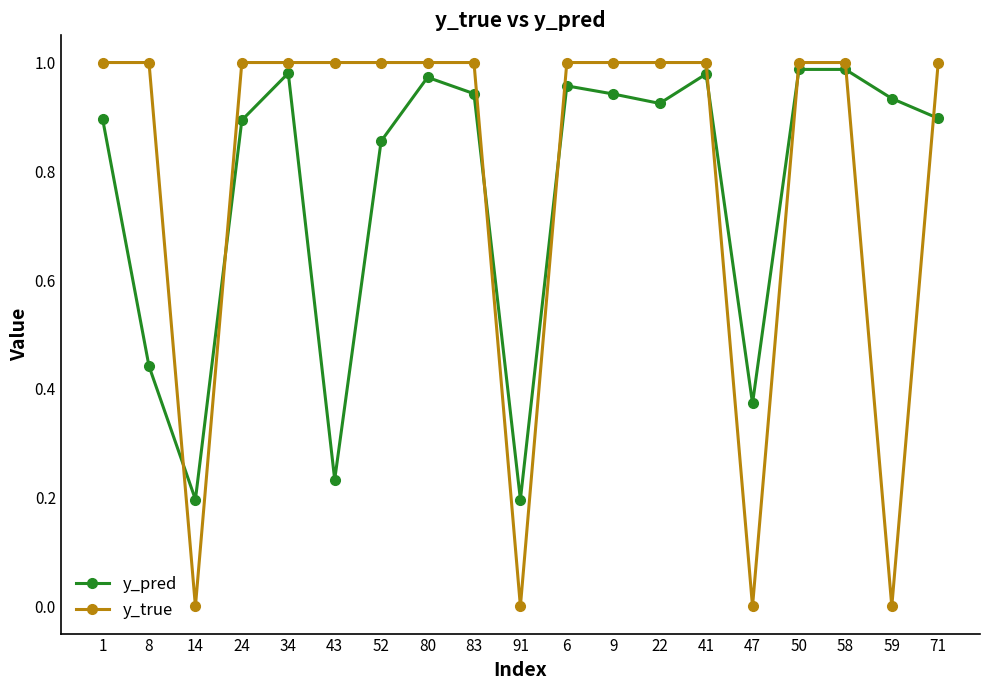

In y_true, how many points are lower than both neighbors (excluding endpoints)?

4